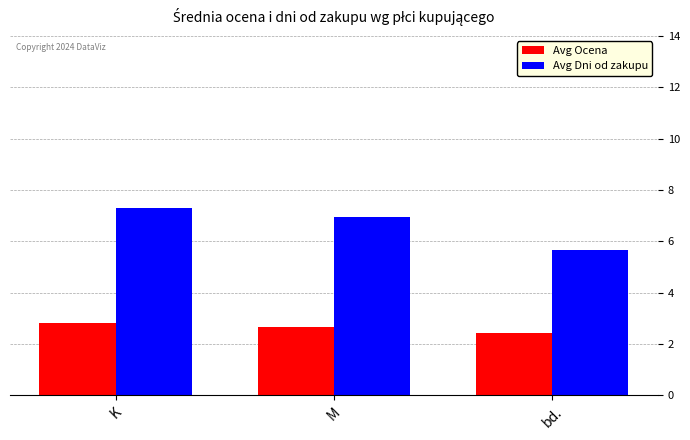

The Avg Ocena series shows 4.0 at M. True or false?

False